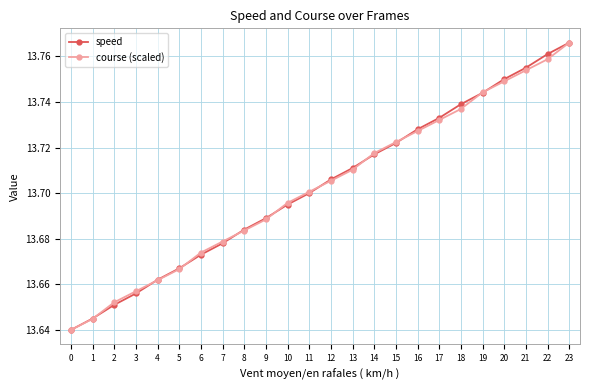

How many lines are shown in the chart?

2